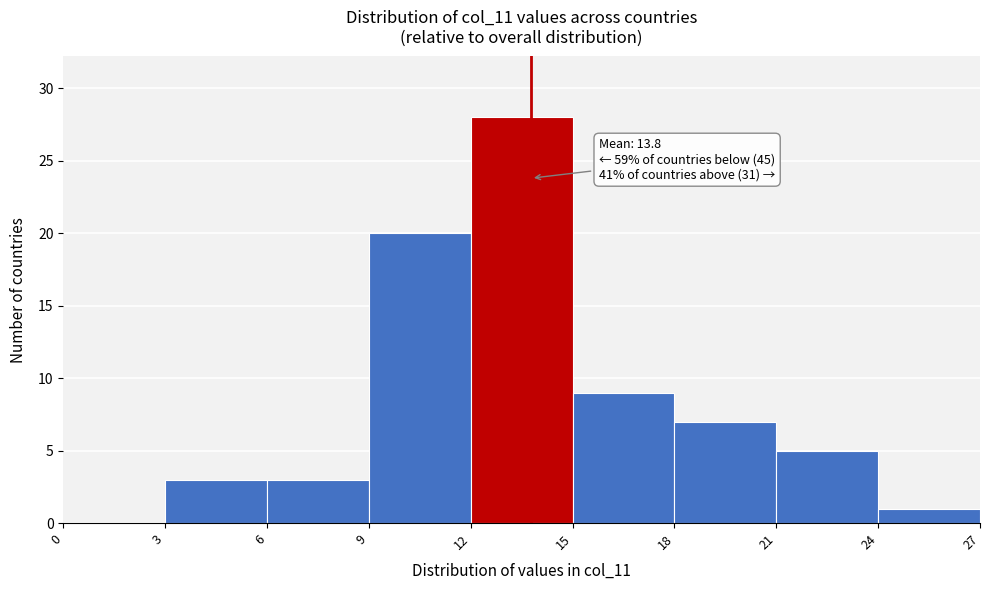

Which range on the x-axis has the tallest bar?

12 to 15